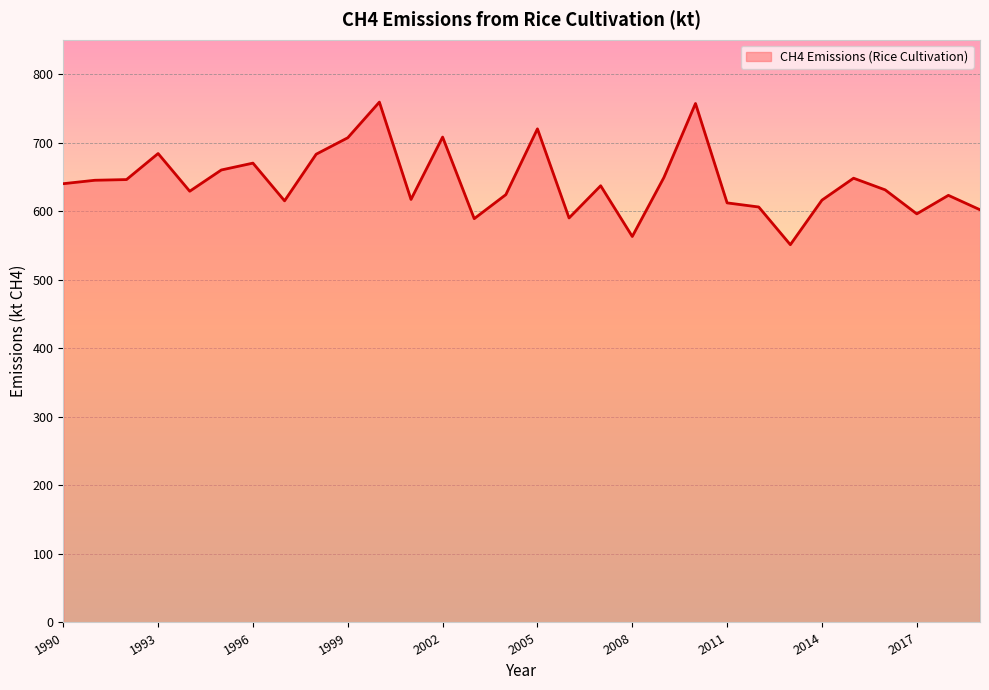

What is the difference between the maximum and minimum values?

208